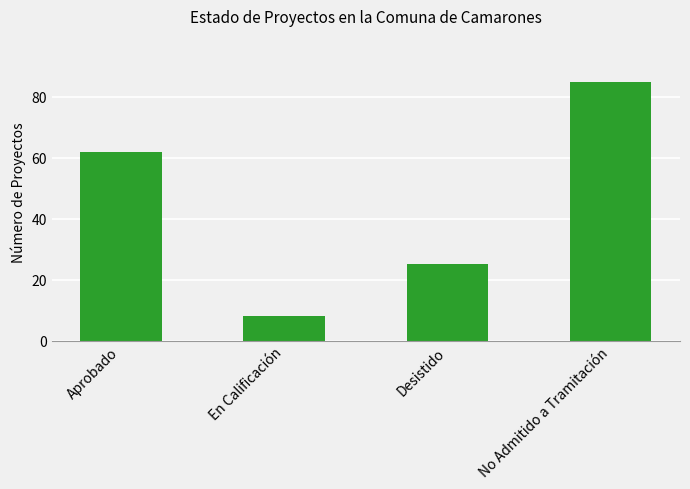

How many values are below 62?

2